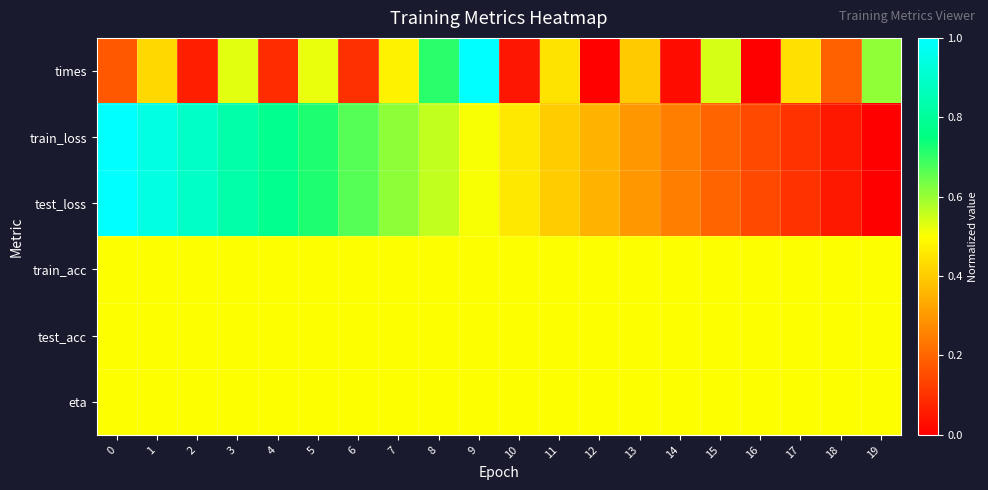

Count the number of data series in this chart.

6